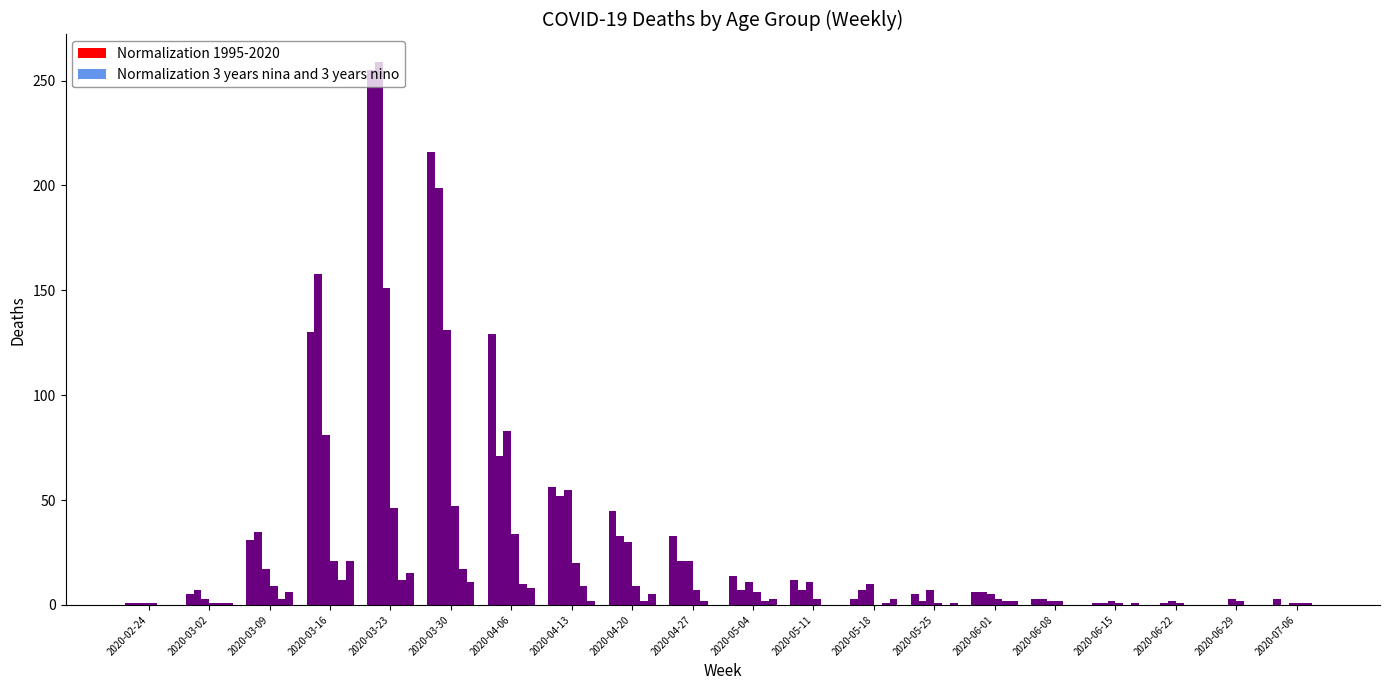

Which label corresponds to the smallest value in the chart?

2020-06-22